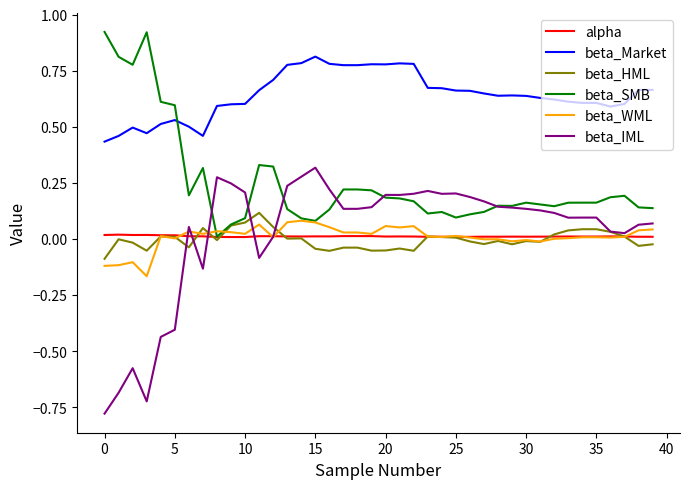

Which series has the largest range (max minus min)?

beta_IML